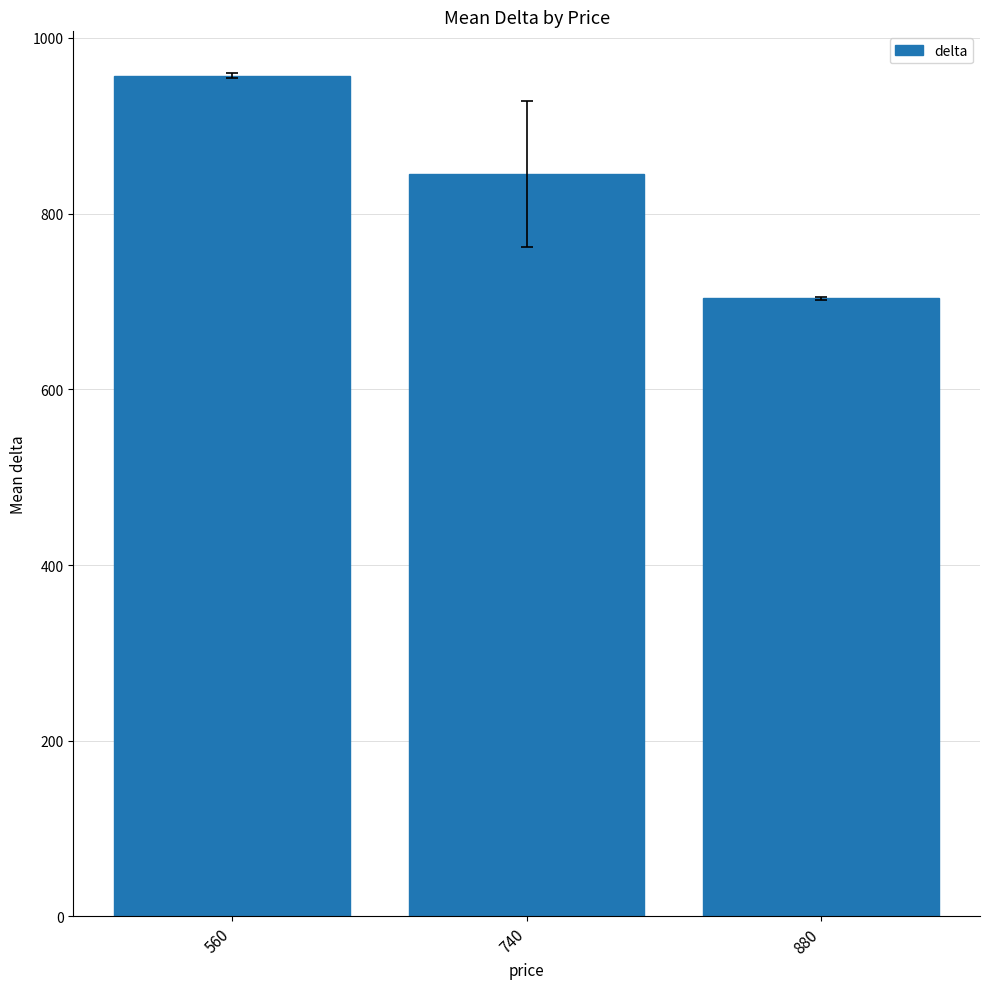

Approximately how many times larger is the value at 740 compared to 880?

1.2